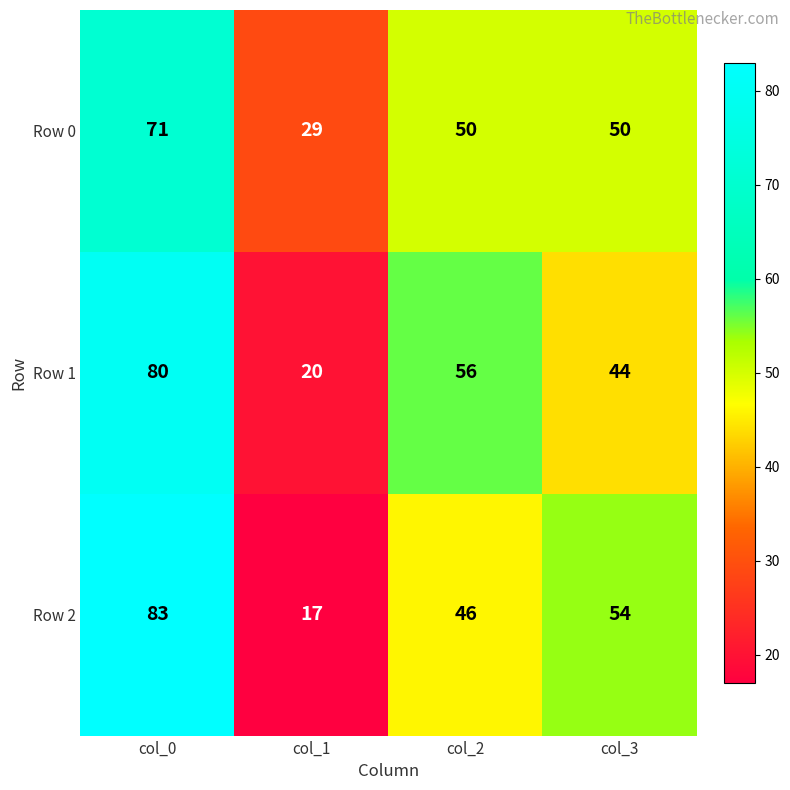

How many values in the Row 1 series are below 56?

2